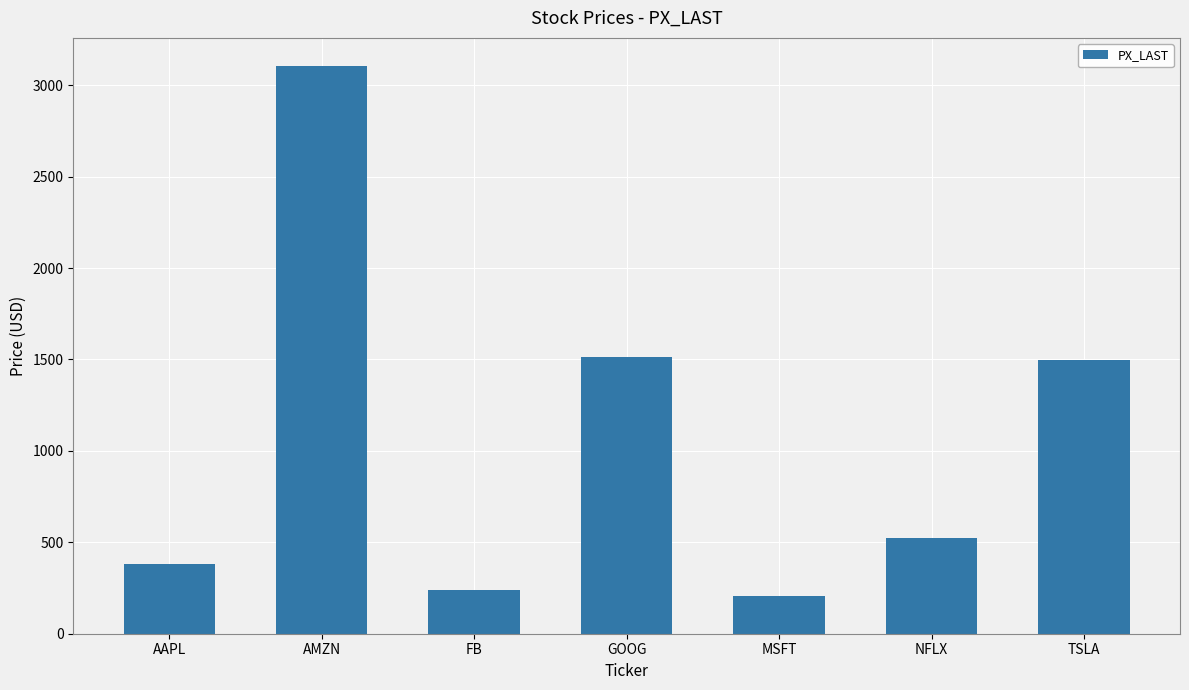

What is the sum of all values?

7465.9